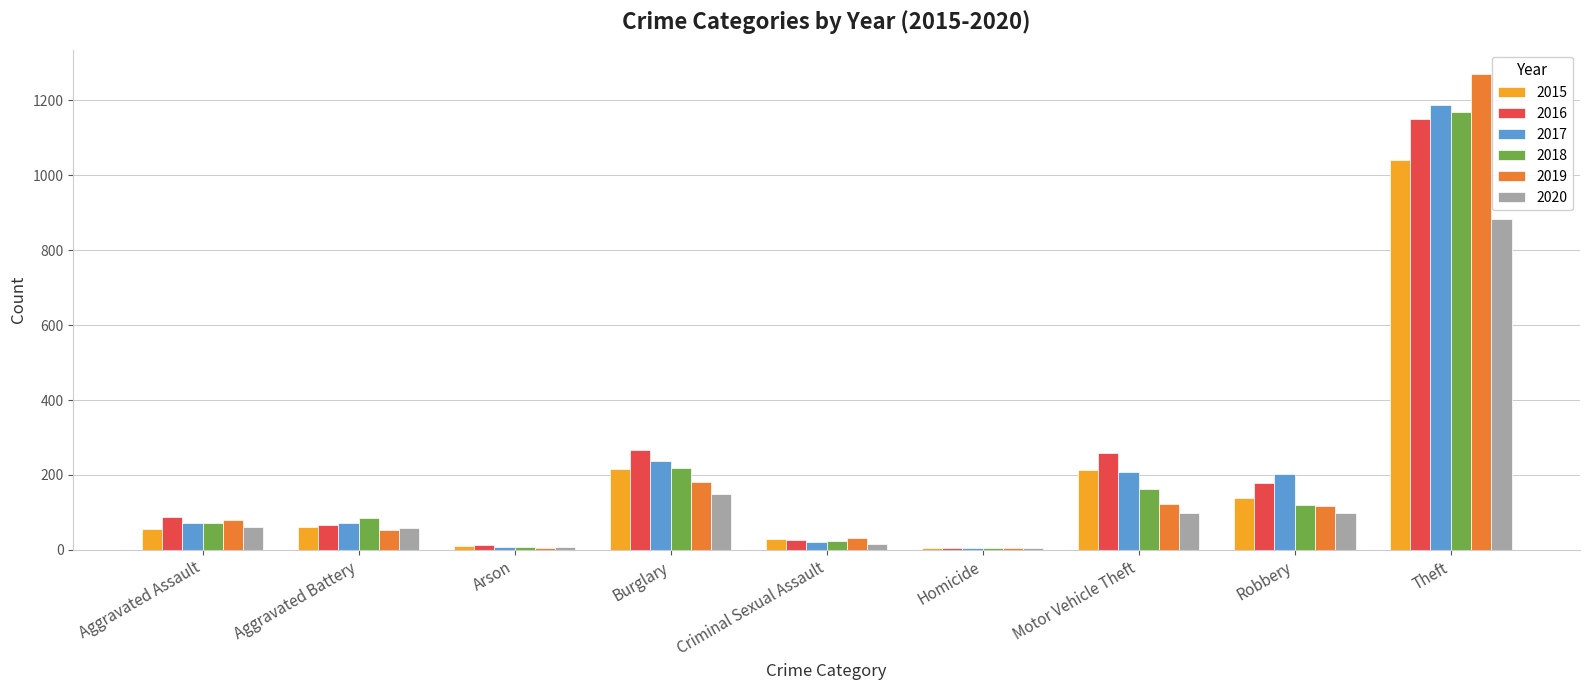

How many groups of bars are there?

9